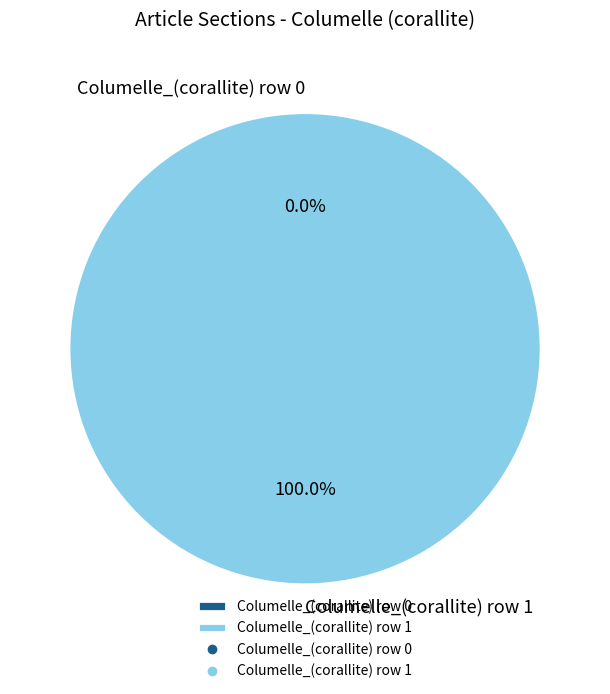

Is there any slice that represents more than half of the pie?

Yes